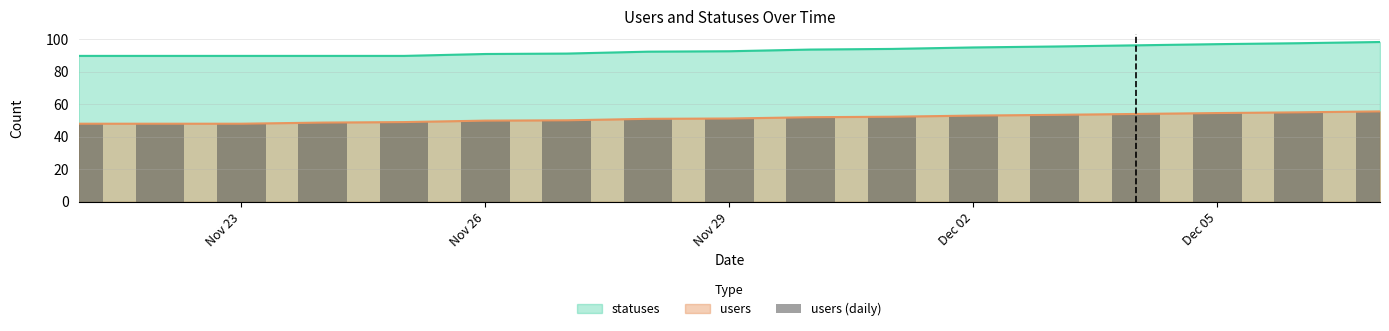

How many values exceed 51?

9